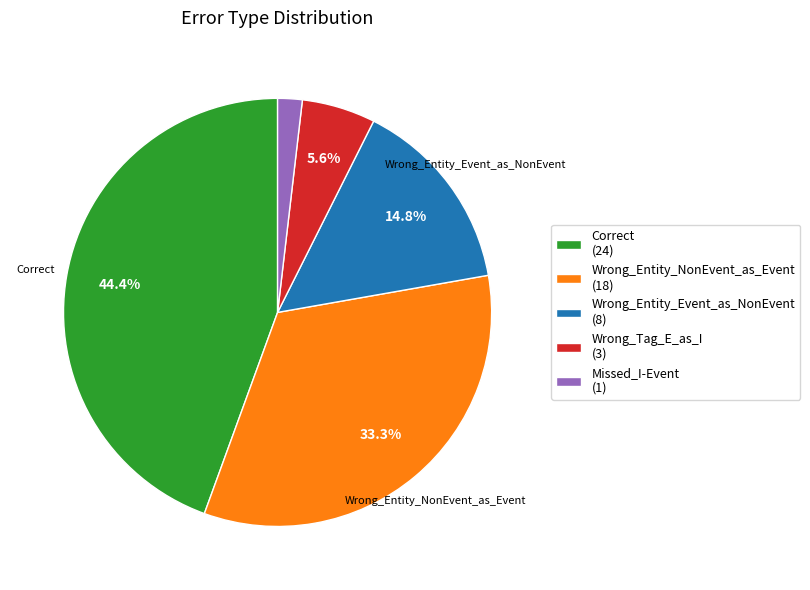

The Wrong_Entity_NonEvent_as_Event slice represents 27% of the pie. True or false?

False